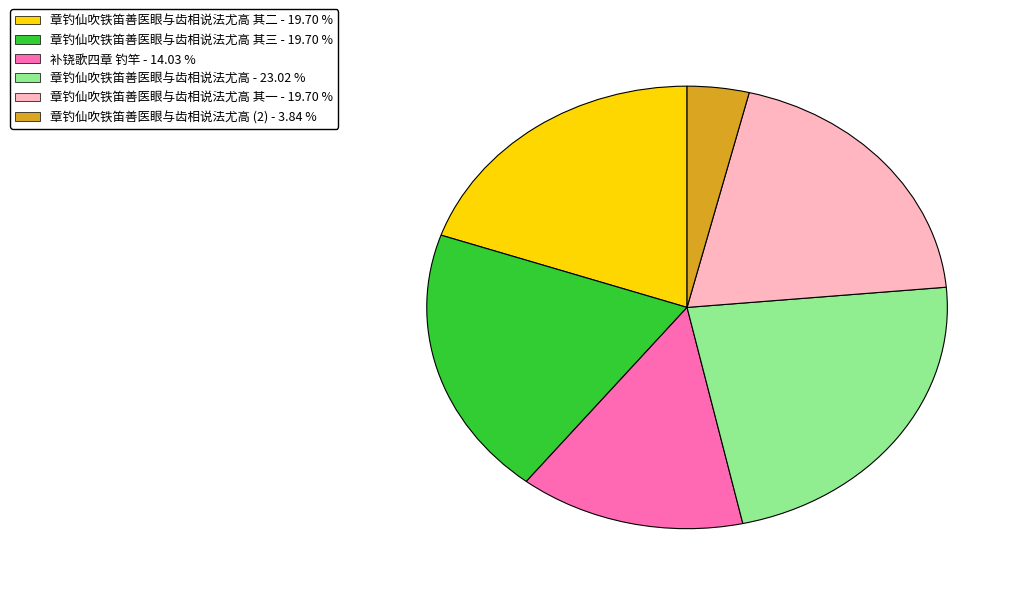

How many slices are in this pie chart?

6